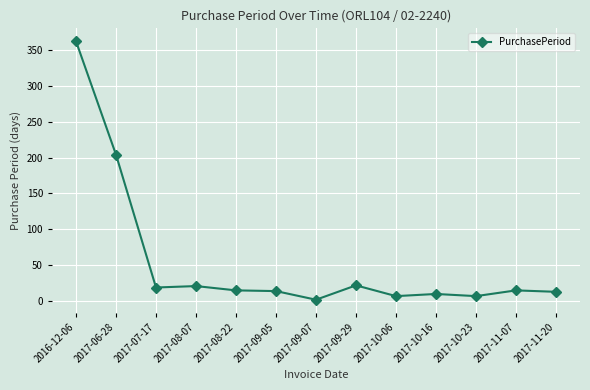

What is the change in value from 2017-06-28 to 2017-08-07?

-183